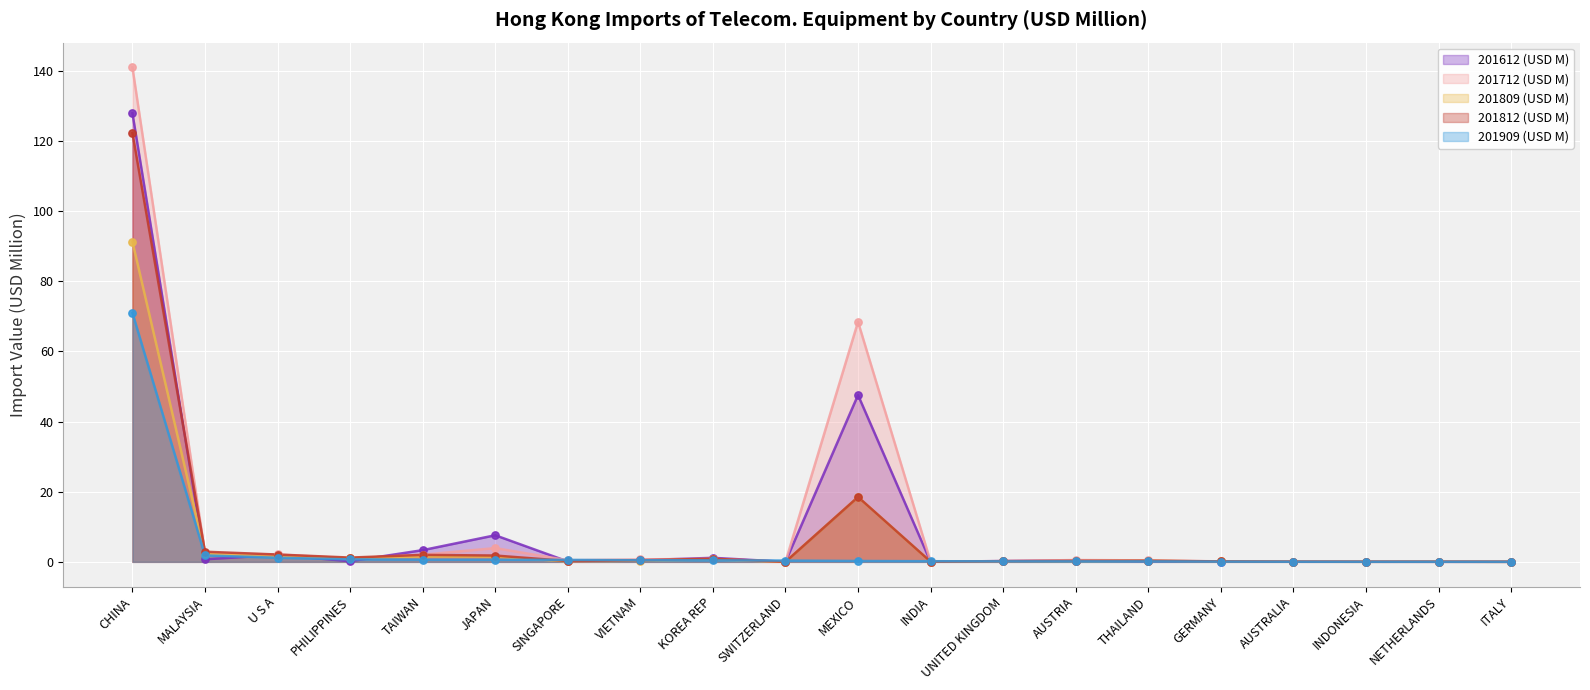

Which series contains the lowest Y value?

201809 (USD M)